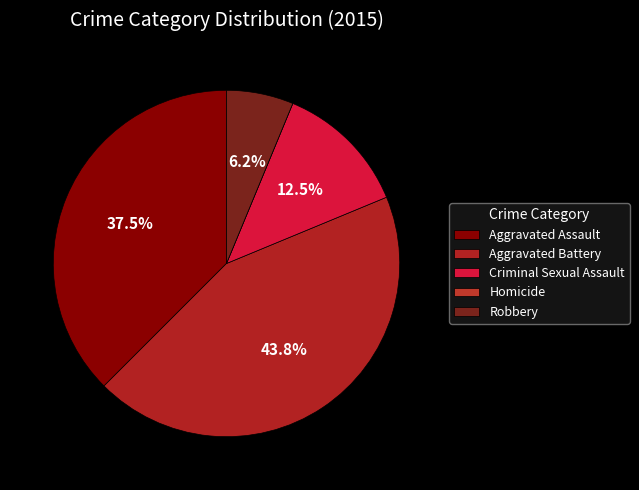

Is there a majority slice in this chart?

No